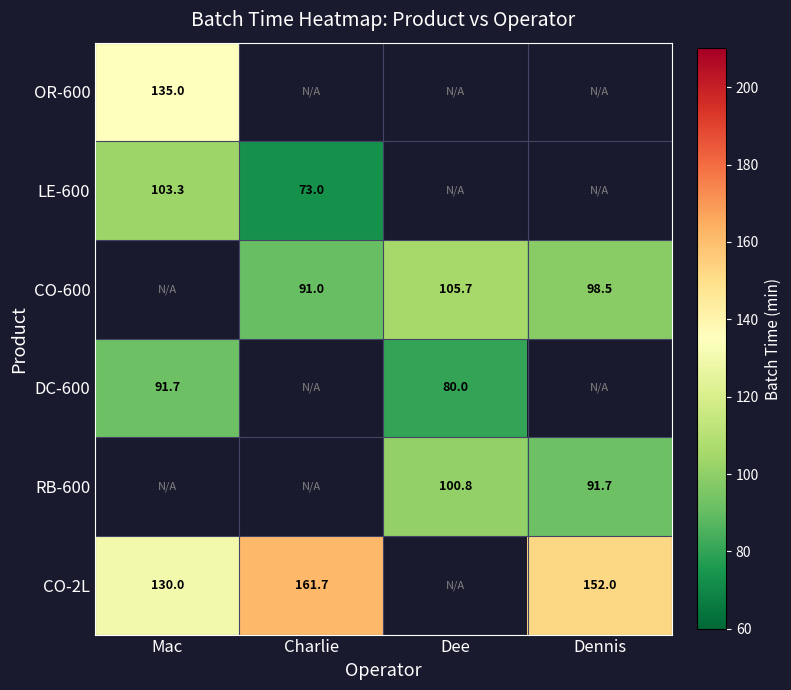

The DC-600 series shows 91.7 at Mac. True or false?

True